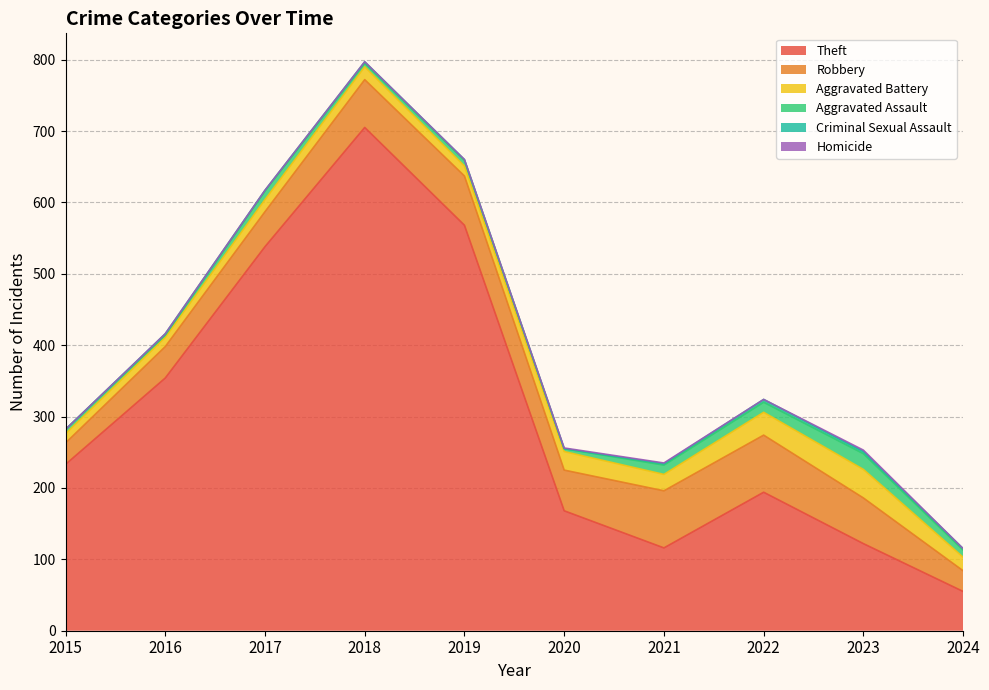

True or false: Criminal Sexual Assault has a value of 3 at 2023.

True